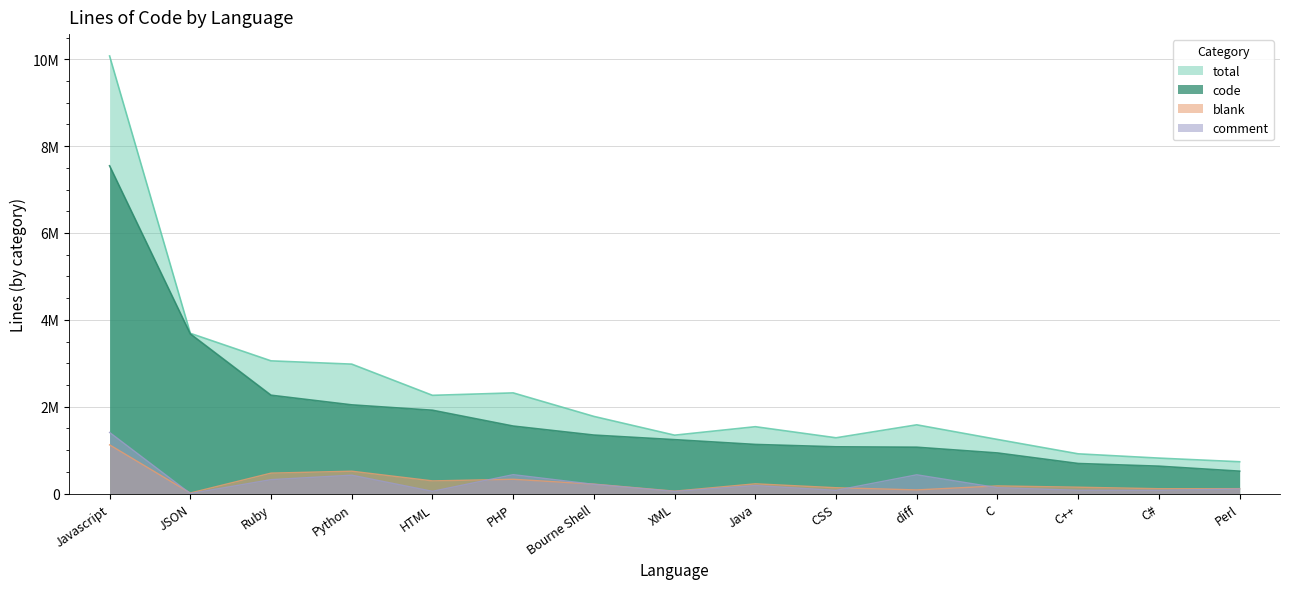

How many categories are shown in the chart?

15